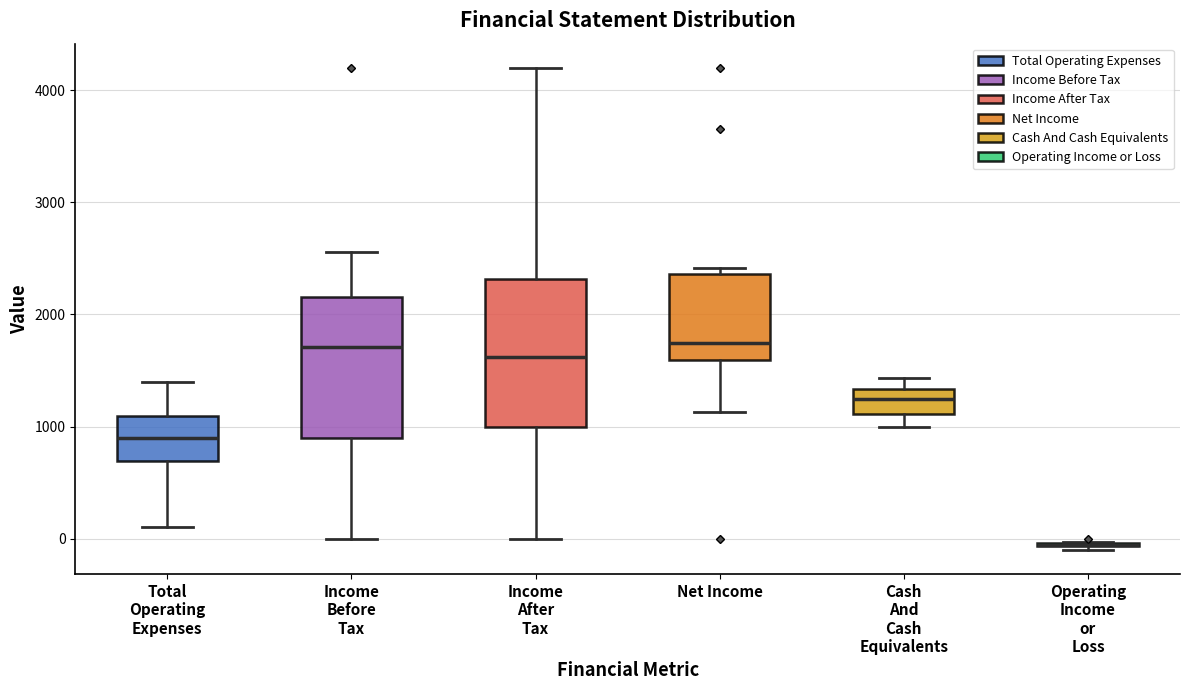

Reading left to right, transcribe this box plot: for each box, give where its median line is, the range the box spans, and where its two whiskers end, as read against the y-axis. The values are not printed on the chart, so give them approximately, as read against the axis.

Total Operating Expenses: median 900, box 700 to 1100, whiskers 100 to 1400
Income Before Tax: median 1700, box 900 to 2200, whiskers 0 to 2600
Income After Tax: median 1600, box 1000 to 2300, whiskers 0 to 4200
Net Income: median 1700, box 1600 to 2400, whiskers 1100 to 2400 (just above the box's upper edge)
Cash And Cash Equivalents: median 1200, box 1100 to 1300, whiskers 1000 to 1400
Operating Income or Loss: box collapsed to a line at -100, whiskers -100 to 0